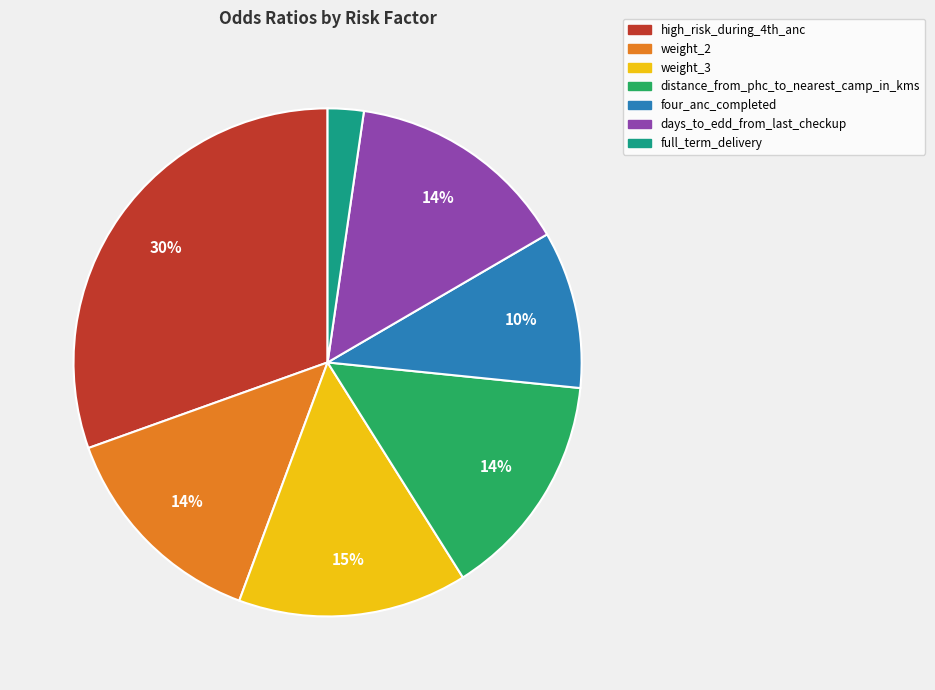

Is it true that four_anc_completed is 3% of the pie?

False